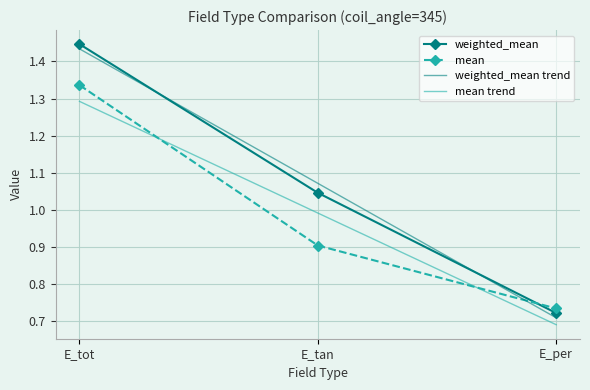

Rank the series at E_tot from highest to lowest value.

weighted_mean, weighted_mean trend, mean, mean trend